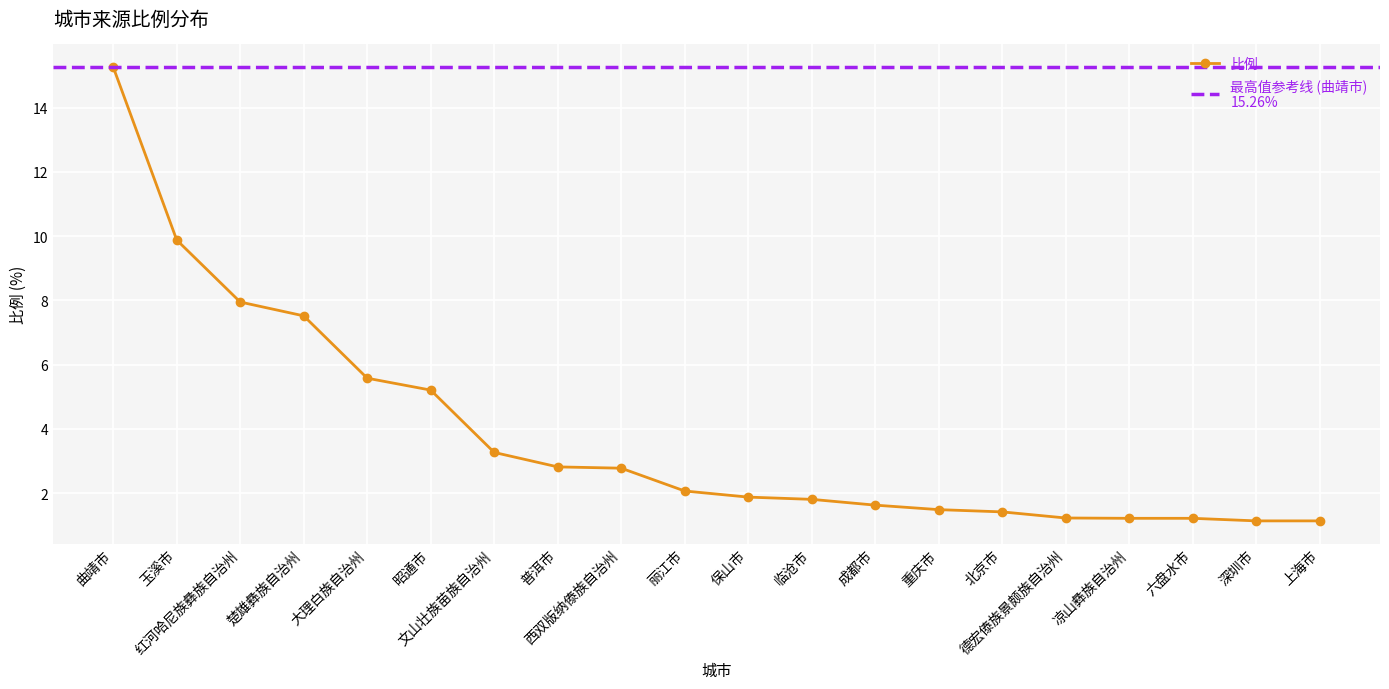

Between 红河哈尼族彝族自治州 and 保山市, which is larger?

红河哈尼族彝族自治州